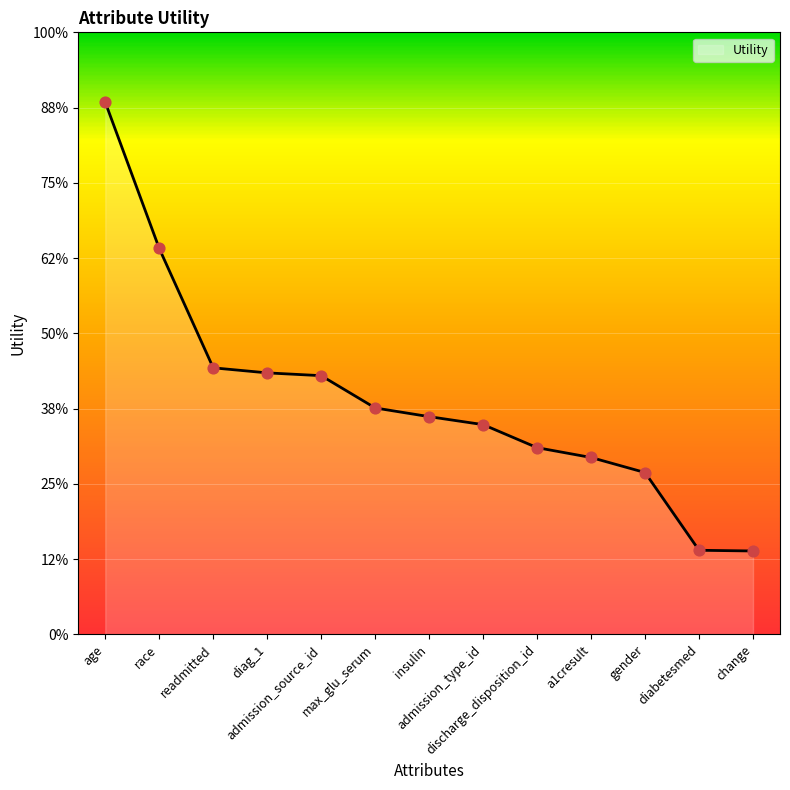

Between insulin and readmitted, which is larger?

readmitted